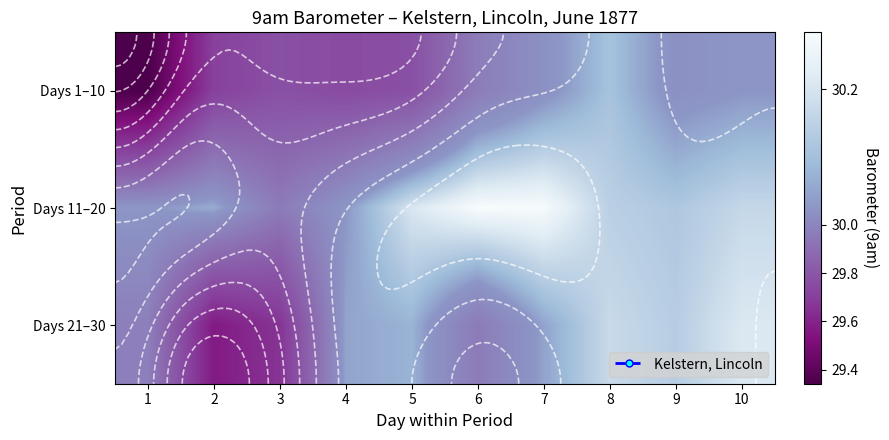

Is it true that Days 21–30 equals 30.1 at 5?

True